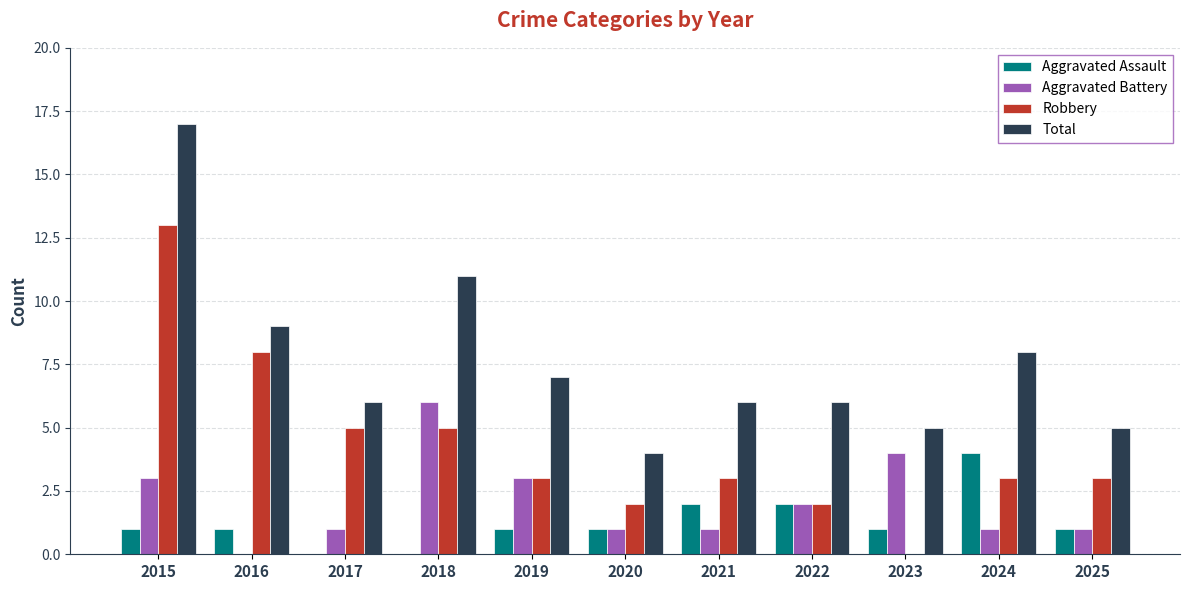

The Aggravated Assault series shows 1 at 2025. True or false?

True